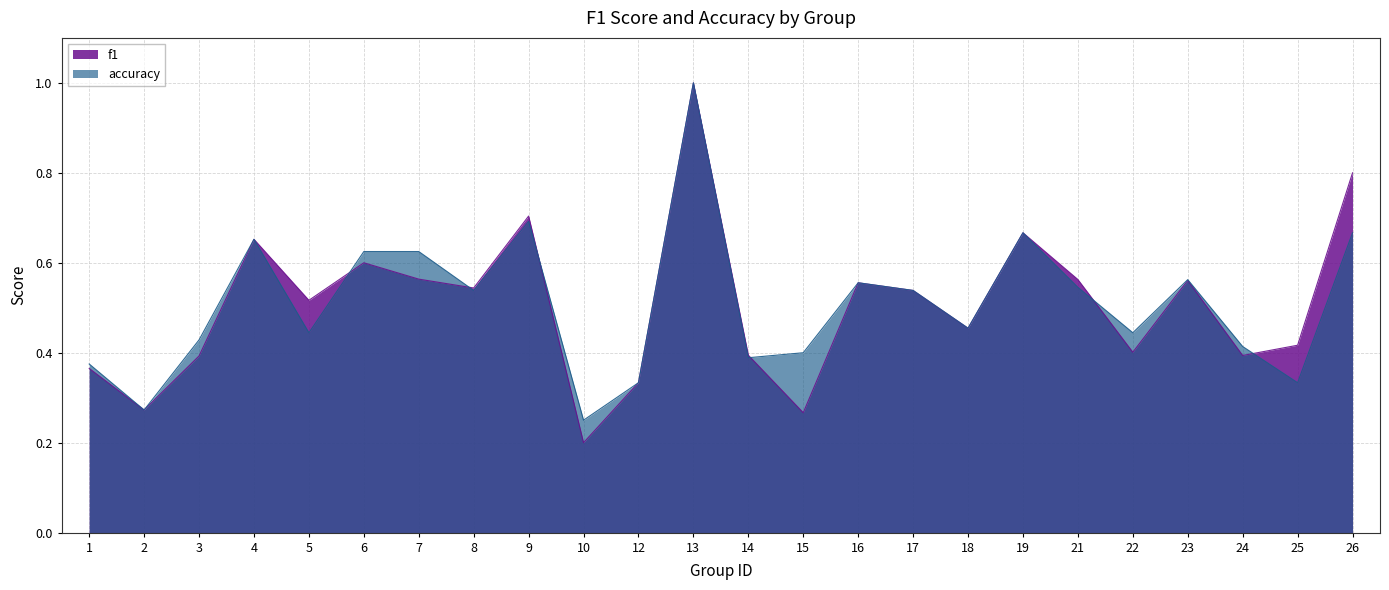

Which series changed the most between 1 and 6?

accuracy